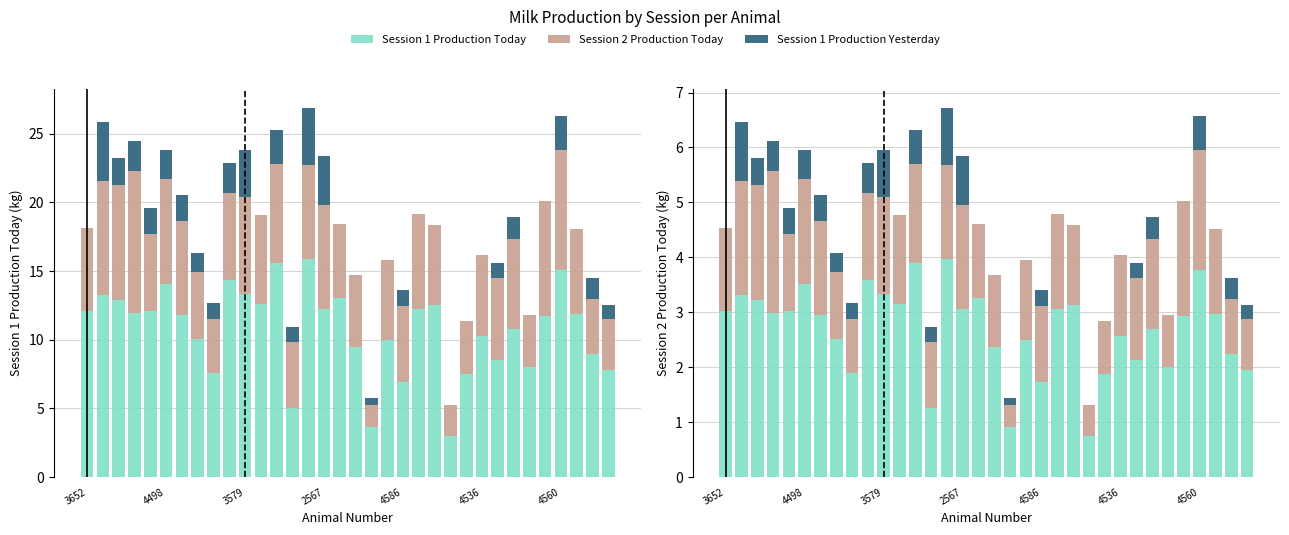

Rank the series by their average value, from lowest to highest.

Session 1 Production Yesterday, Session 2 Production Today, Session 1 Production Today